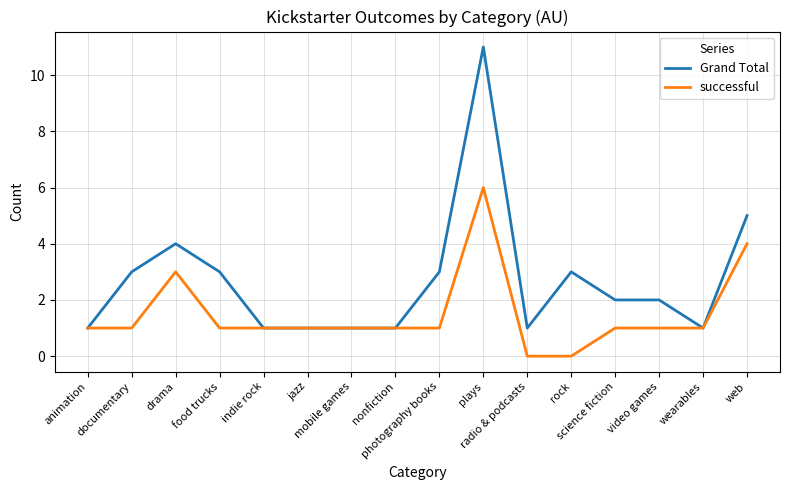

Is it true that successful equals 1 at animation?

True